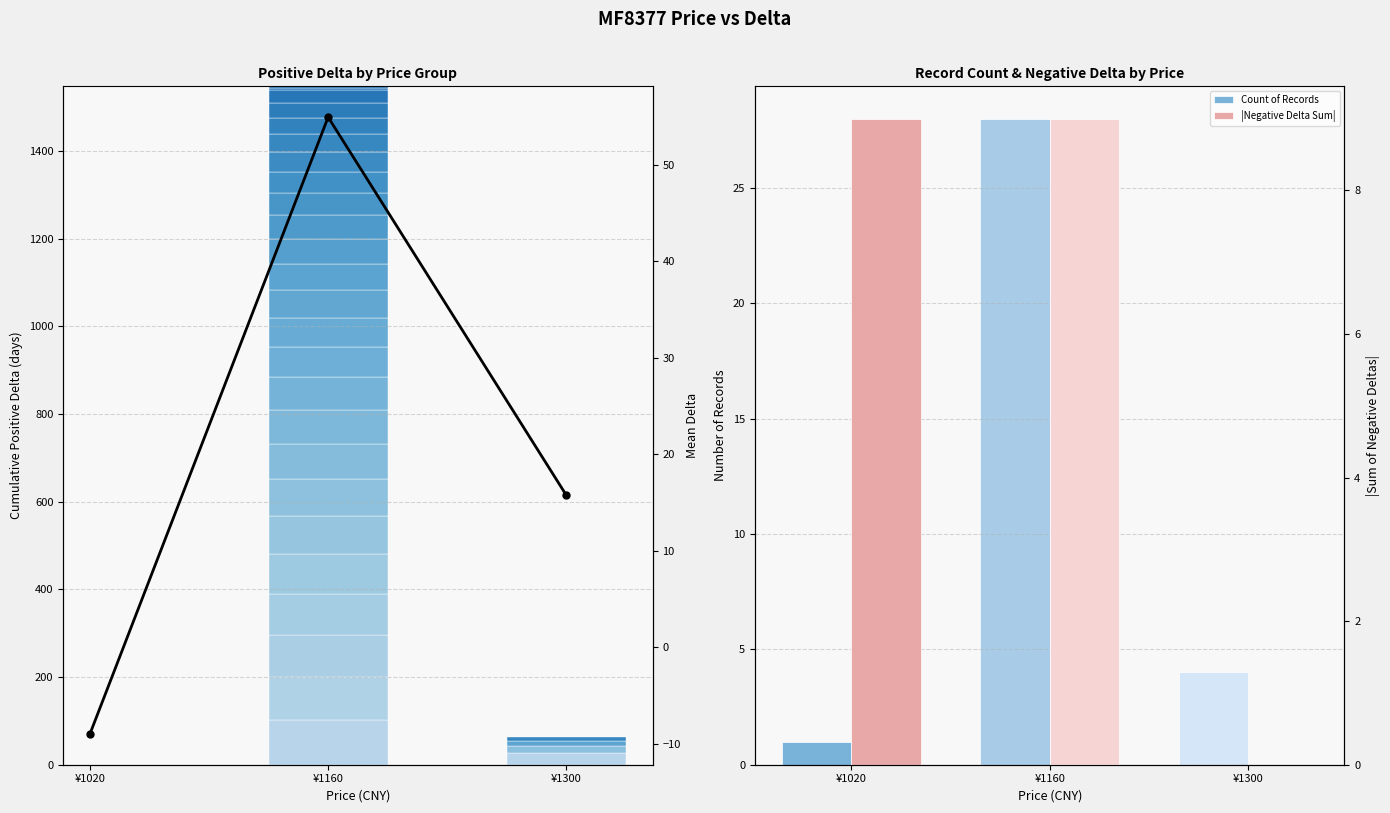

Which series has the largest range (max minus min)?

Mean Delta